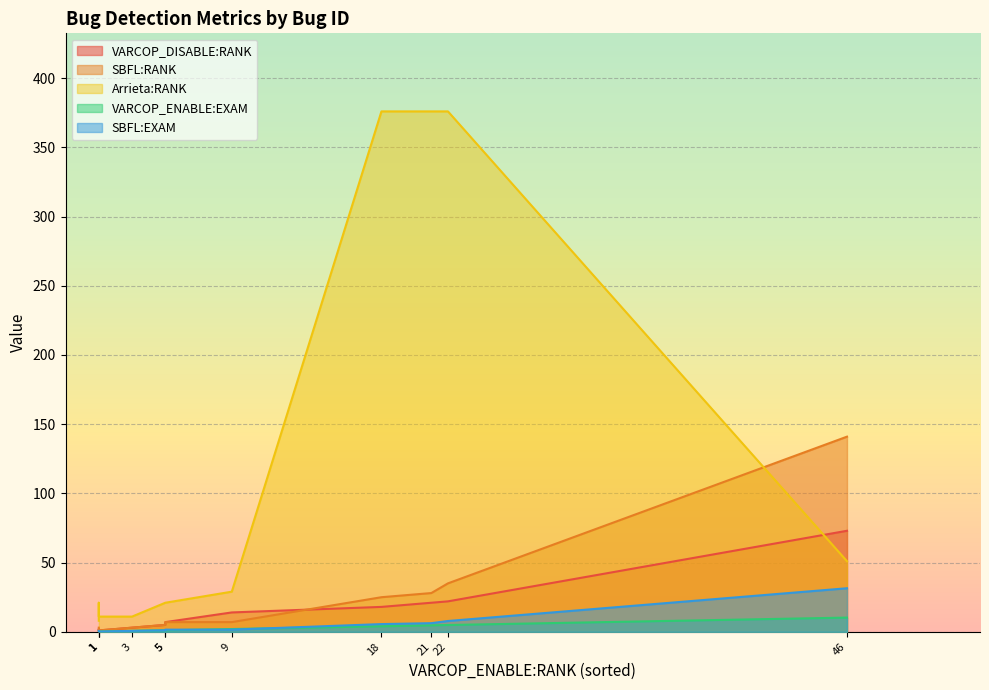

Reading left to right, extract all data points from this chart.

VARCOP_DISABLE:RANK: ID_15=5.0	ID_6=1.0	ID_53=7.0	ID_2=14.0	ID_7=73.0	ID_11=3.0	ID_107=18.0	ID_80=22.0	ID_49=2.0	ID_12=1.0	ID_110=21.0
SBFL:RANK: ID_15=5.0	ID_6=3.0	ID_53=7.0	ID_2=7.0	ID_7=141.0	ID_11=3.0	ID_107=25.0	ID_80=35.0	ID_49=2.0	ID_12=1.0	ID_110=28.0
Arrieta:RANK: ID_15=21.0	ID_6=8.0	ID_53=21.0	ID_2=29.0	ID_7=51.0	ID_11=11.0	ID_107=376.0	ID_80=376.0	ID_49=21.0	ID_12=11.0	ID_110=376.0
VARCOP_ENABLE:EXAM: ID_15=1.1	ID_6=0.2	ID_53=1.1	ID_2=2.0	ID_7=10.3	ID_11=0.7	ID_107=4.0	ID_80=4.9	ID_49=0.2	ID_12=0.2	ID_110=4.7
SBFL:EXAM: ID_15=1.1	ID_6=0.7	ID_53=1.6	ID_2=1.6	ID_7=31.5	ID_11=0.7	ID_107=5.6	ID_80=7.8	ID_49=0.4	ID_12=0.2	ID_110=6.2